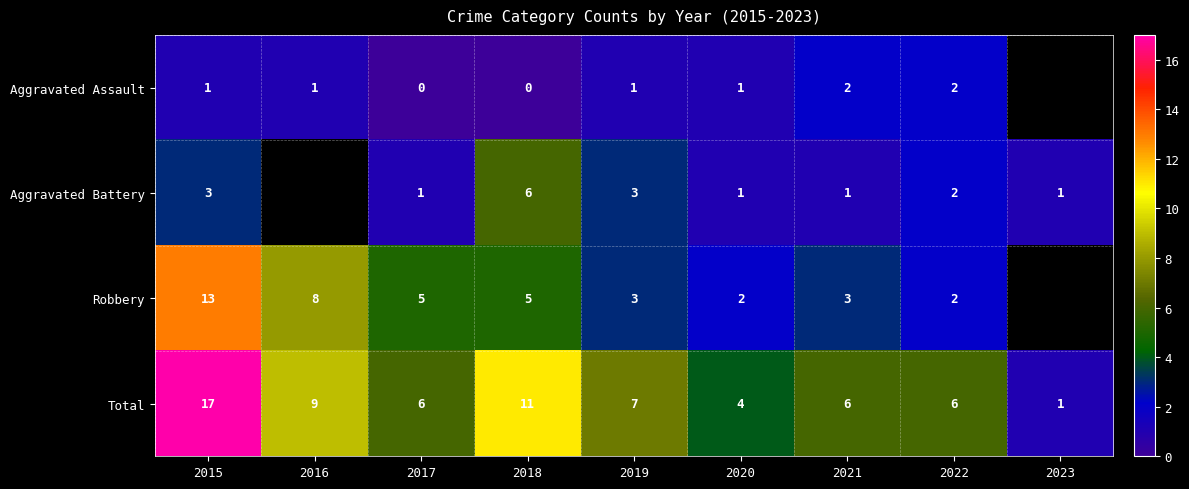

Where is Total nearest to the value 9?

2016